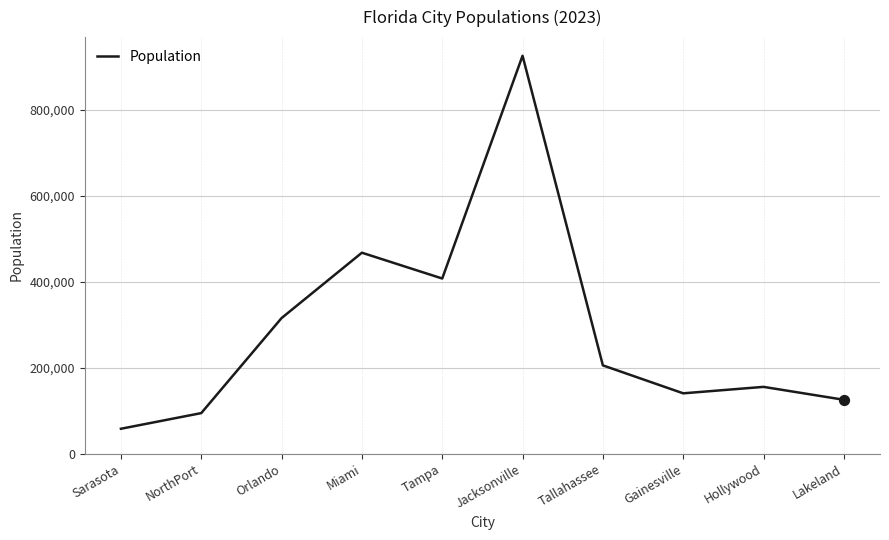

What is the change in value from NorthPort to Tallahassee?

+111000